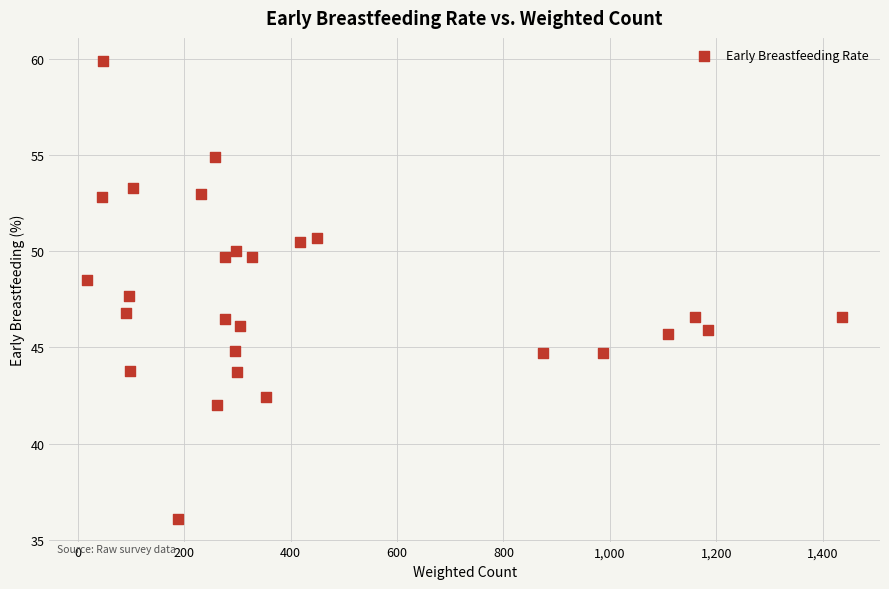

What is the range of X values (max minus min)?

1418.9